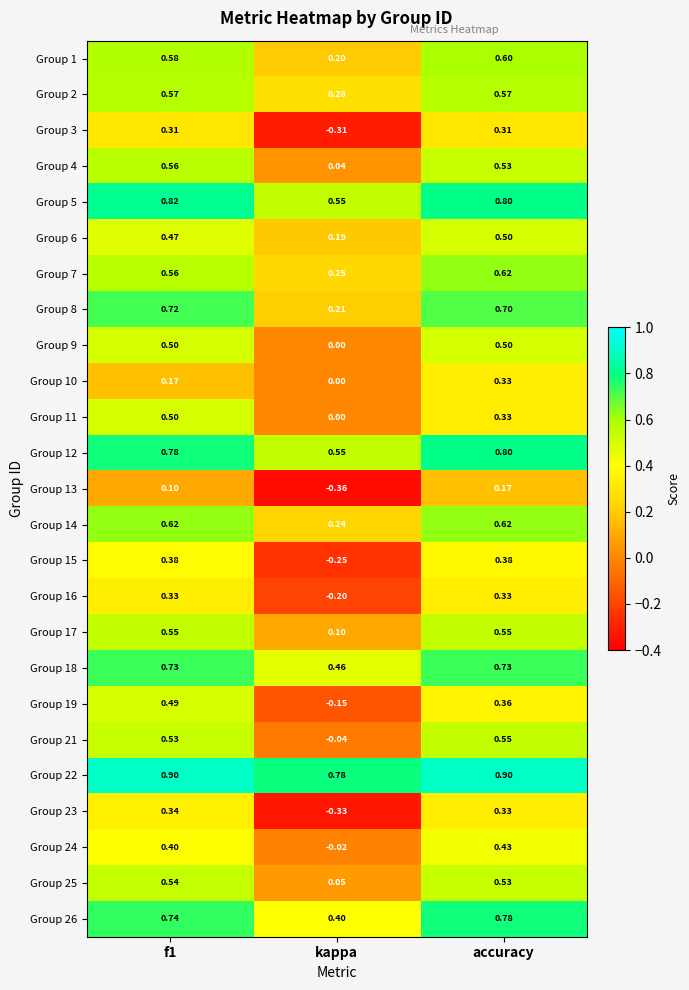

Which series has the largest range (max minus min)?

Group 23